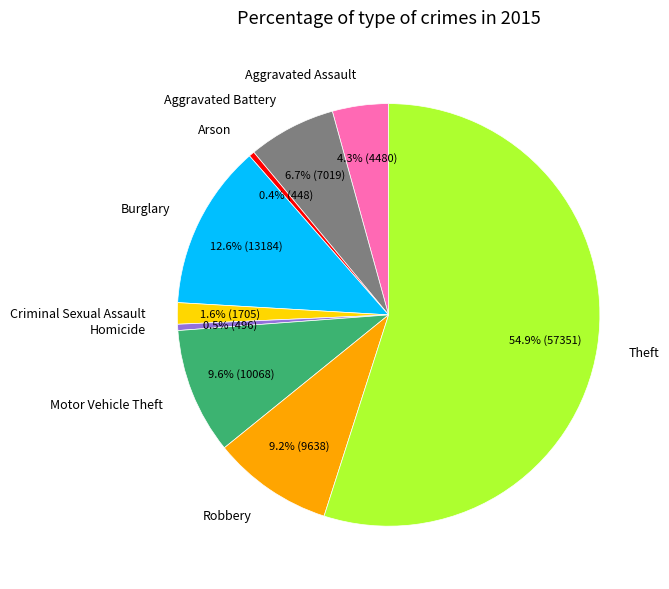

How many slices are in this pie chart?

9